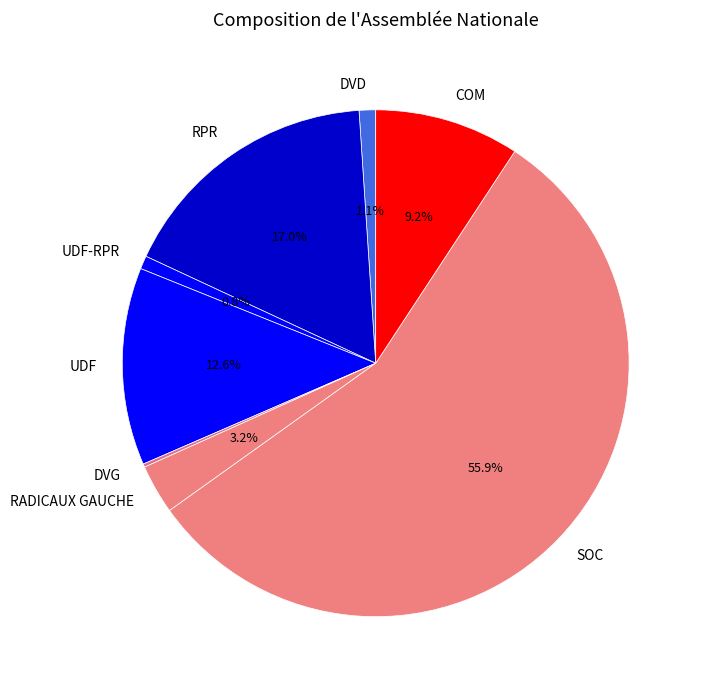

To the nearest percent, what is the difference between the largest and smallest slice percentages?

56%